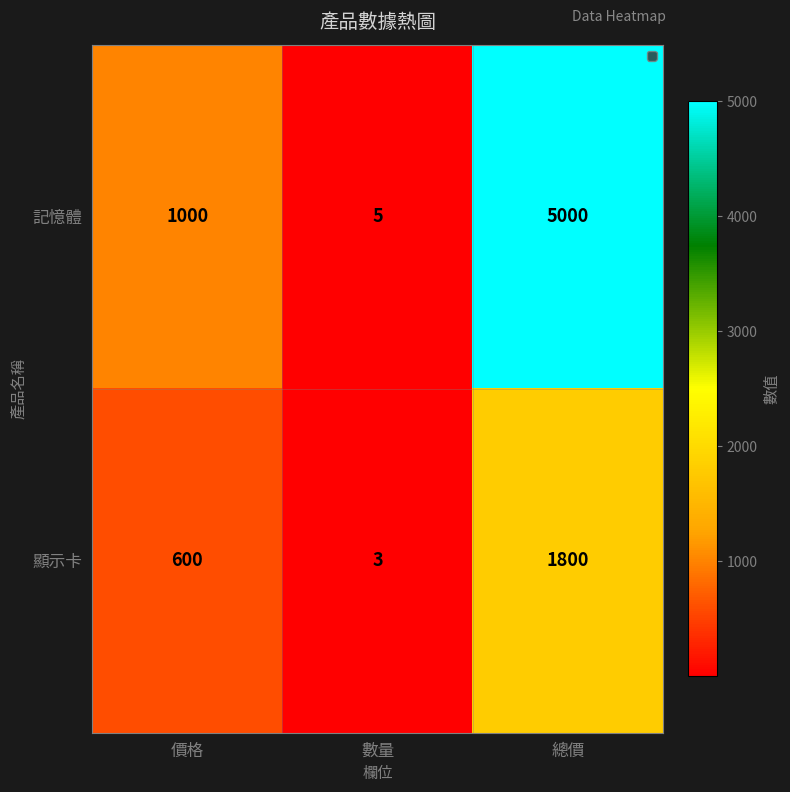

Between 價格 and 數量, which series saw the biggest shift?

記憶體